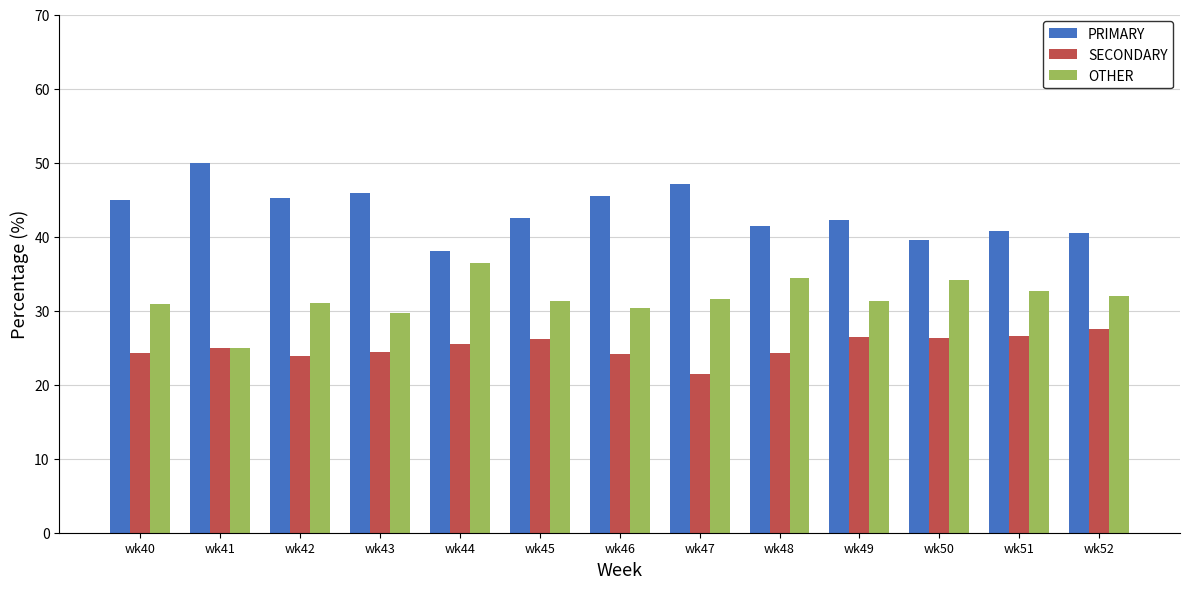

What is the approximate value of OTHER at wk49?

31.3